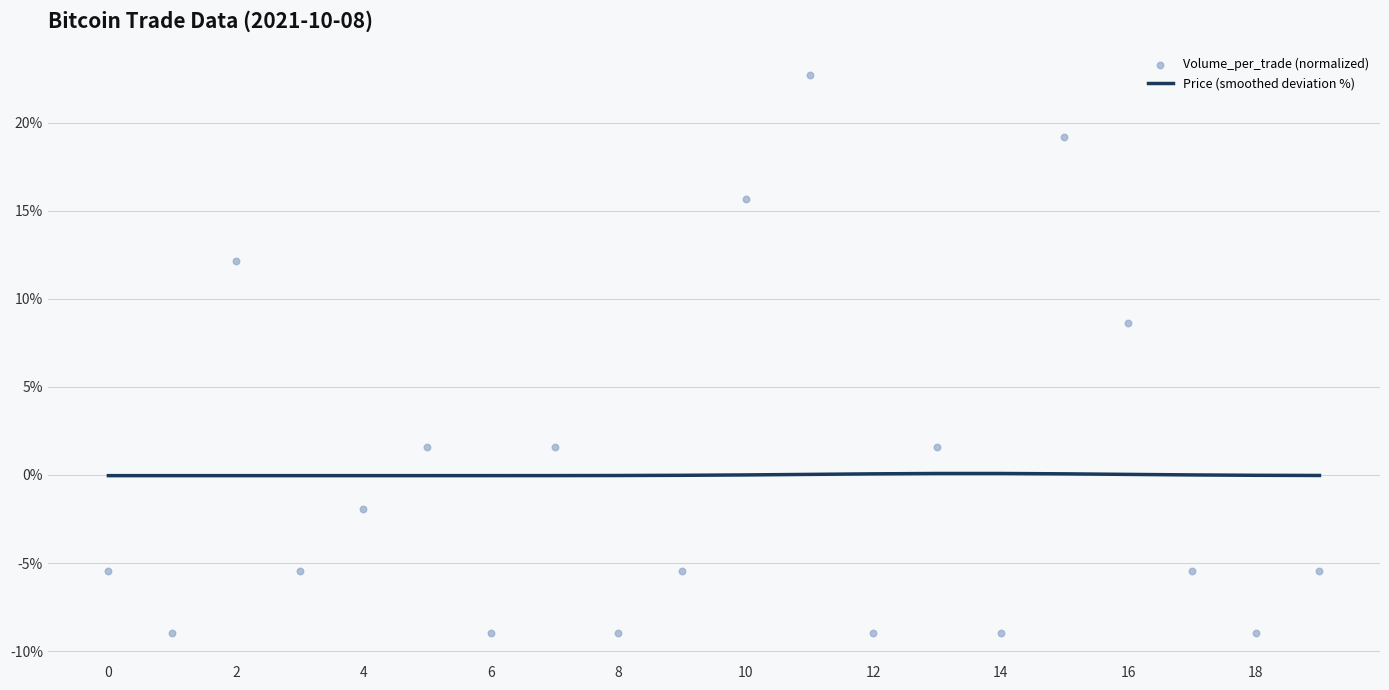

Which series contains the highest Y value?

Volume_per_trade (normalized)